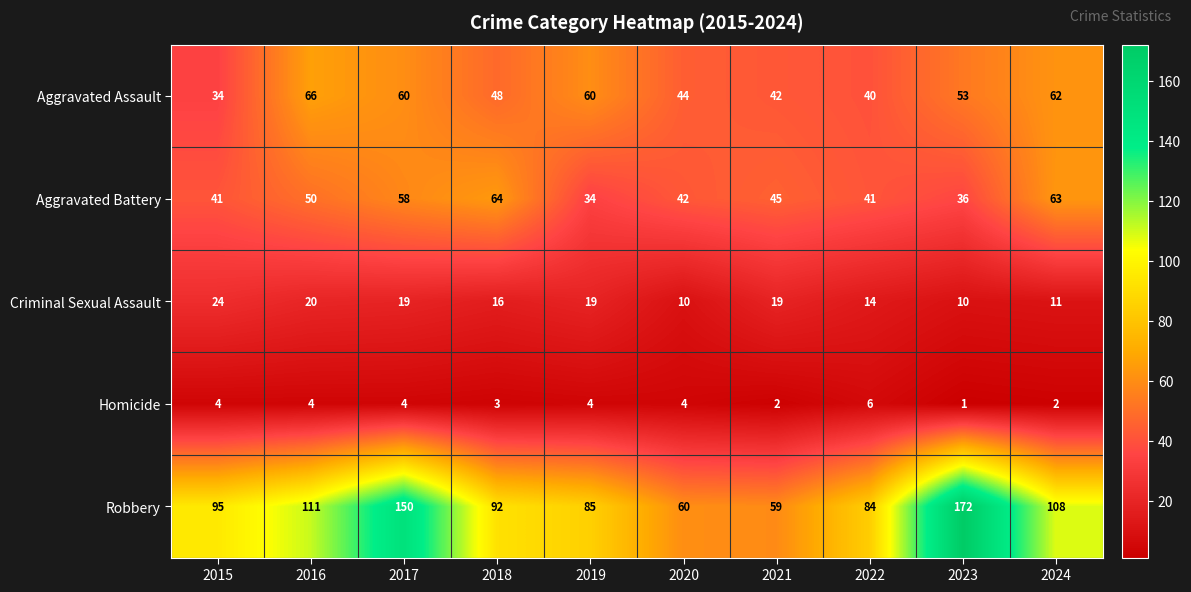

Which series has the largest range (max minus min)?

Robbery